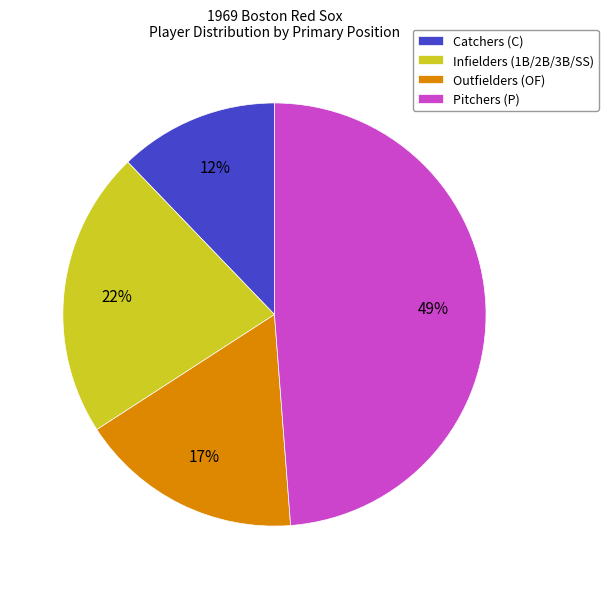

Which has a higher value, Outfielders (OF) or Infielders (1B/2B/3B/SS)?

Infielders (1B/2B/3B/SS)